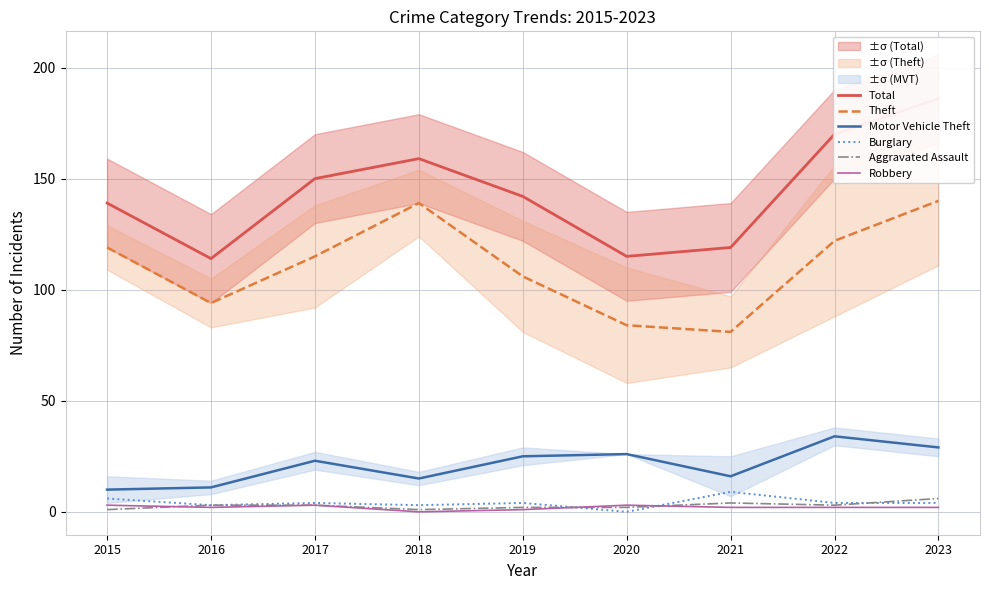

Is it true that Robbery equals 1 at 2016?

False